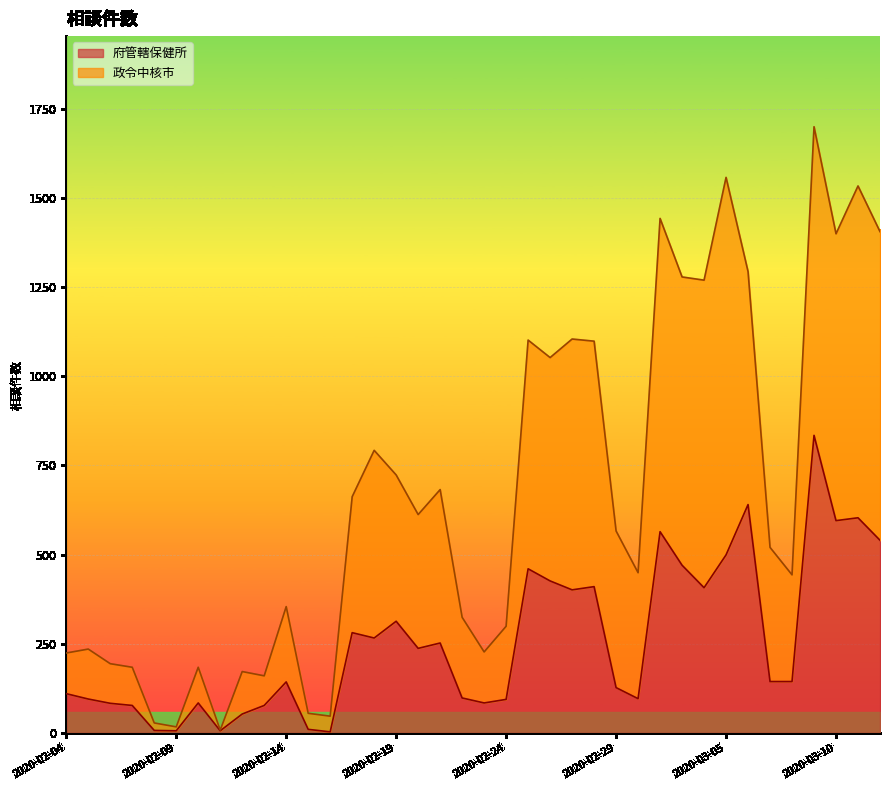

How many lines are shown in the chart?

2